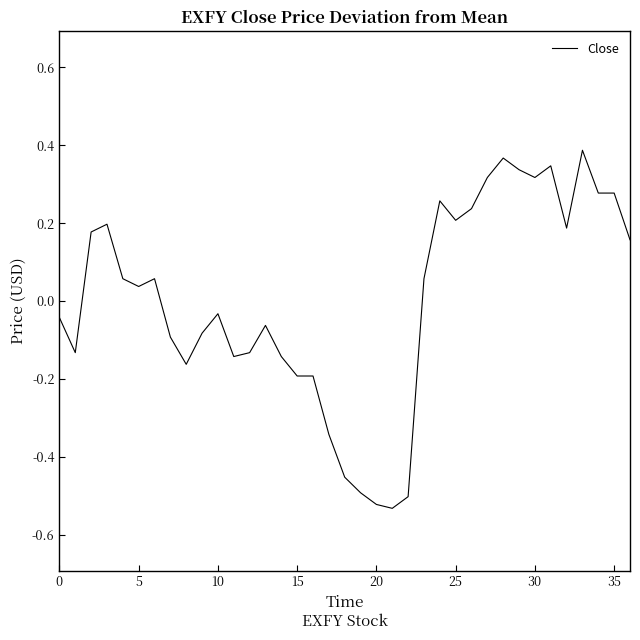

What is the difference between the maximum and minimum values?

0.9